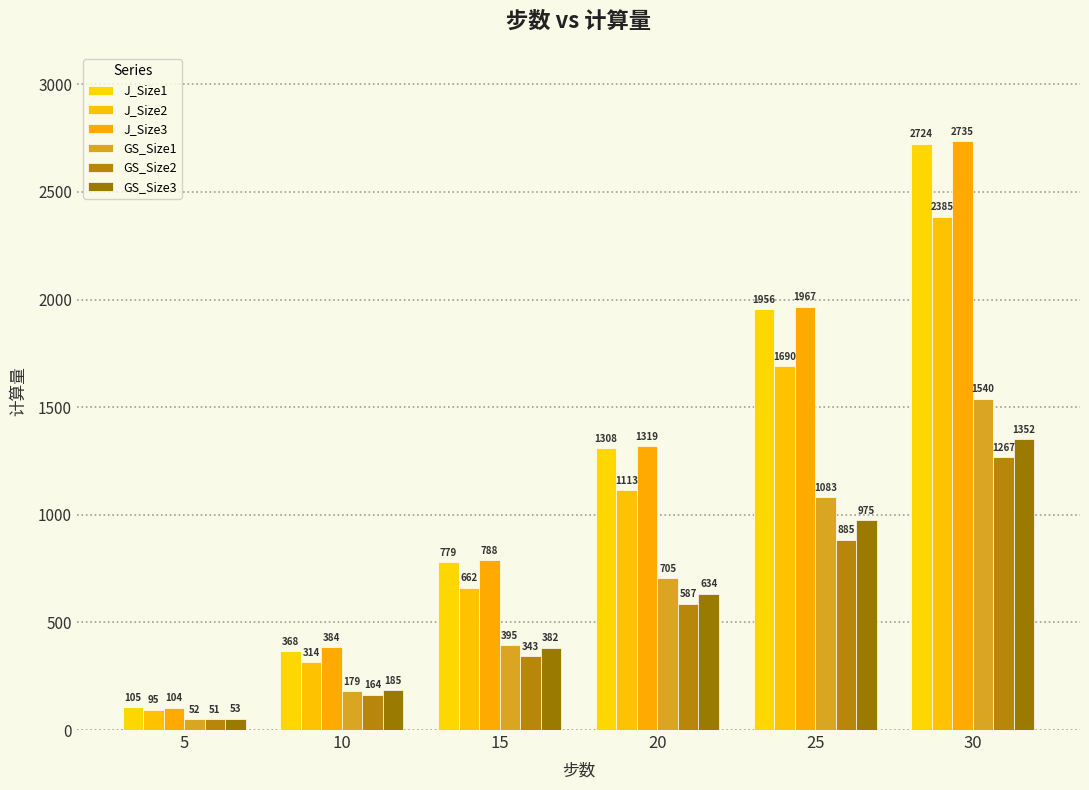

What are all the series names shown in the legend?

J_Size1, J_Size2, J_Size3, GS_Size1, GS_Size2, GS_Size3